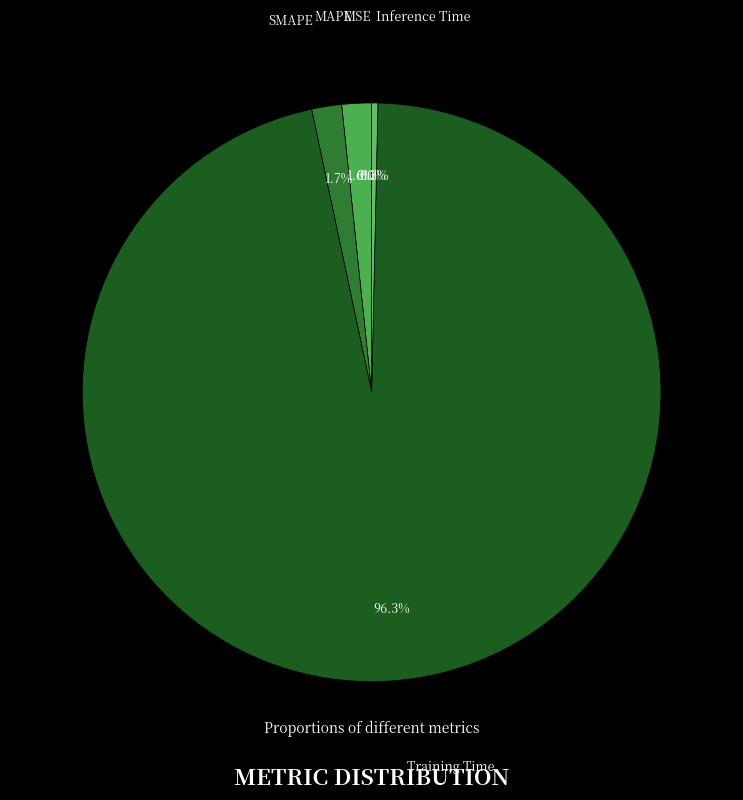

True or false: Training Time accounts for 85% of the total.

False